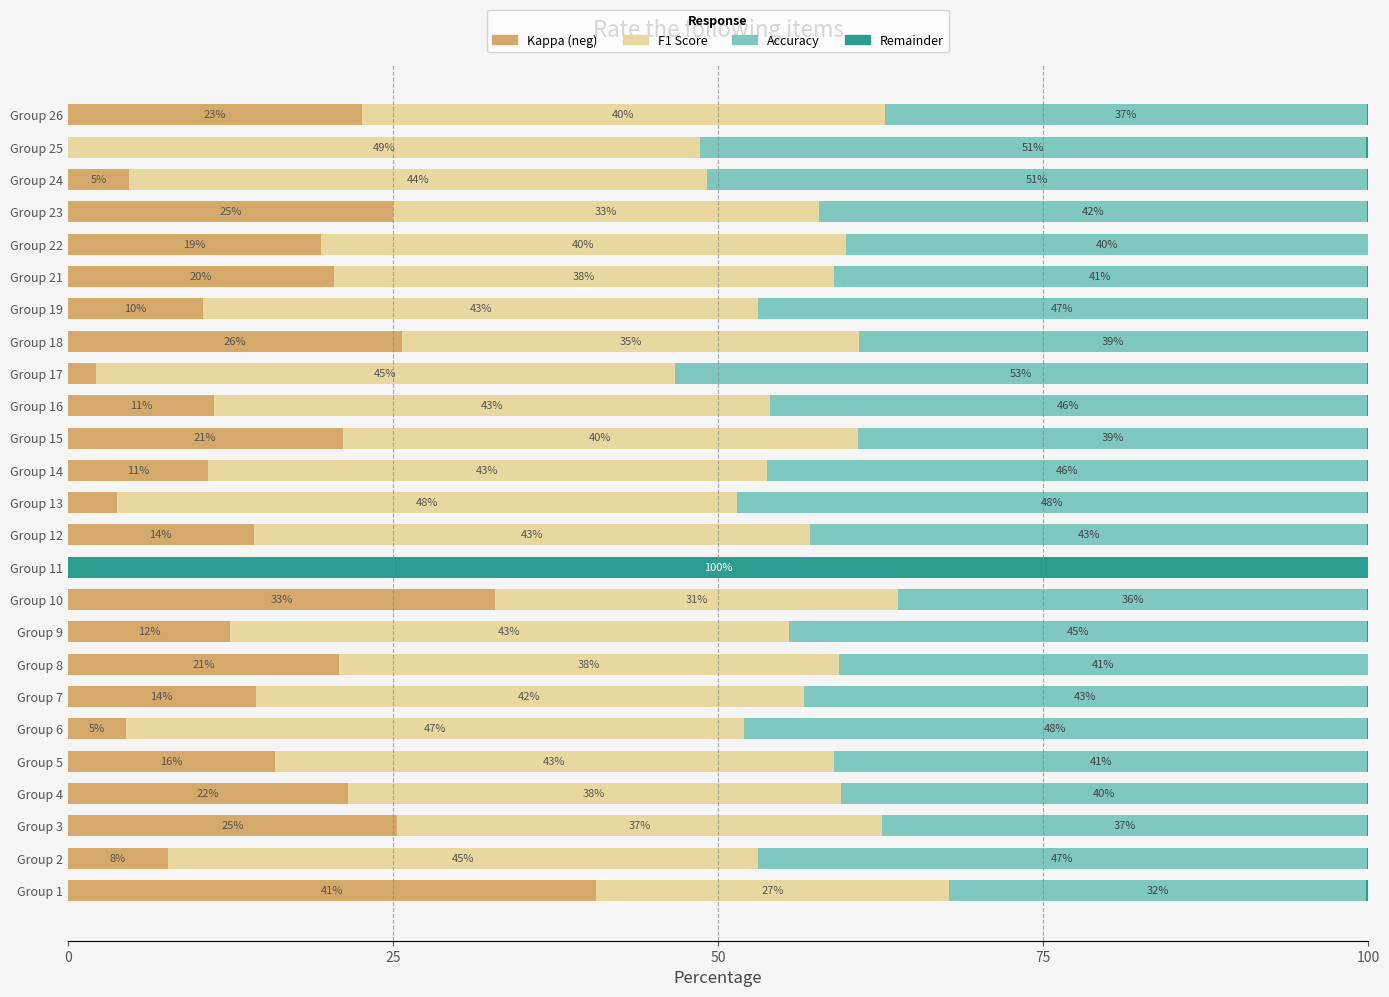

True or false: Kappa (neg) has a value of 14.0 at Group 19.

False